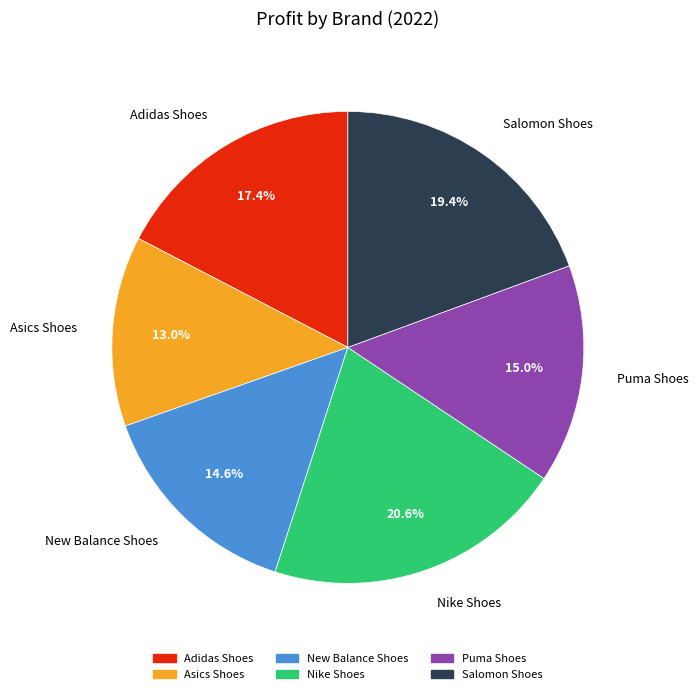

Count the number of slices in the pie.

6